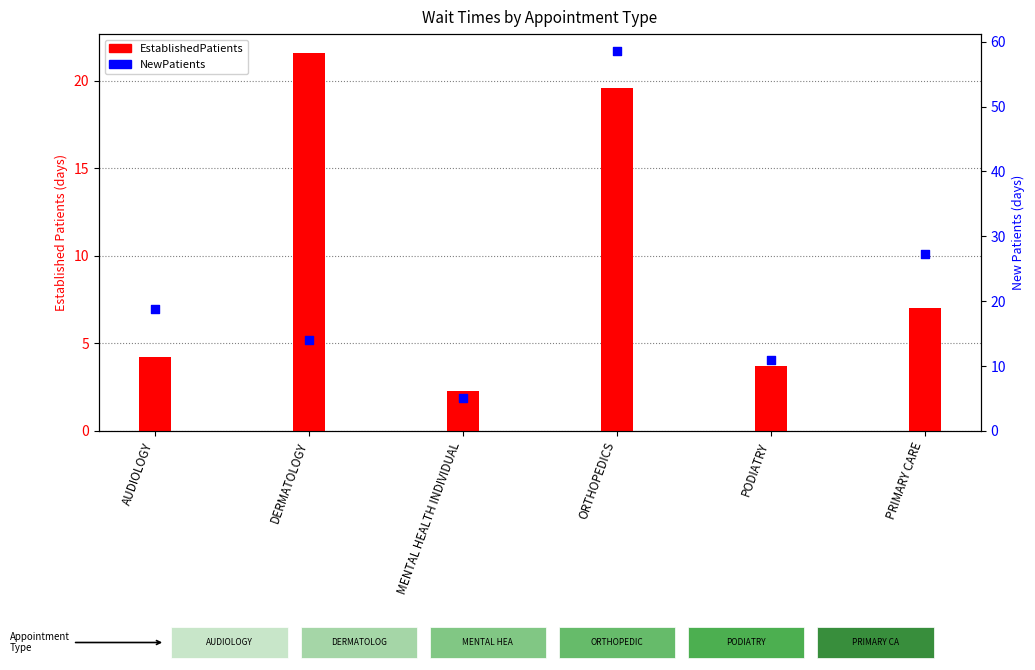

At which category is the sum across all series the highest?

ORTHOPEDICS